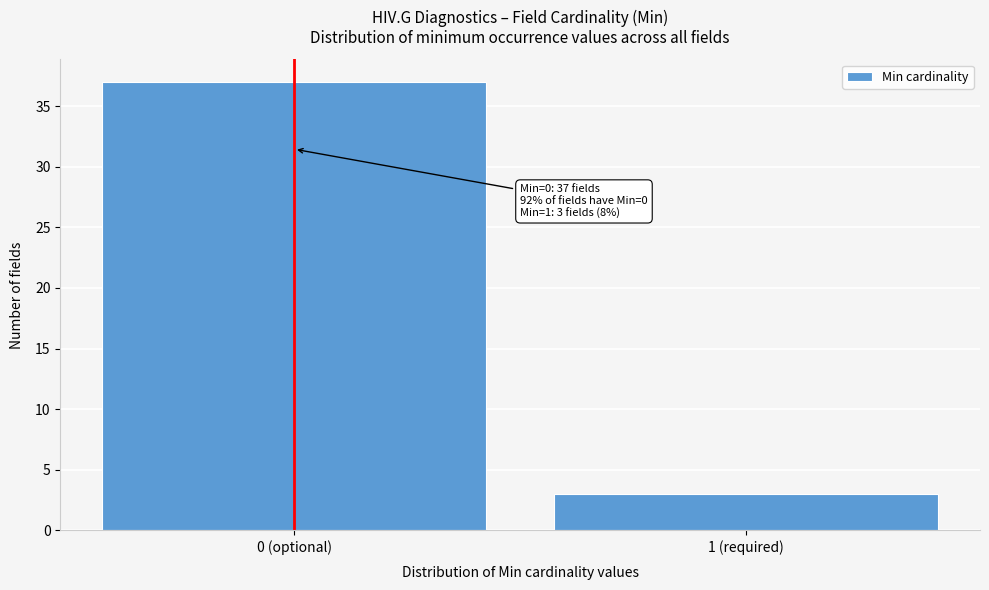

Reading left to right, what are all the values shown in this chart?

37	3